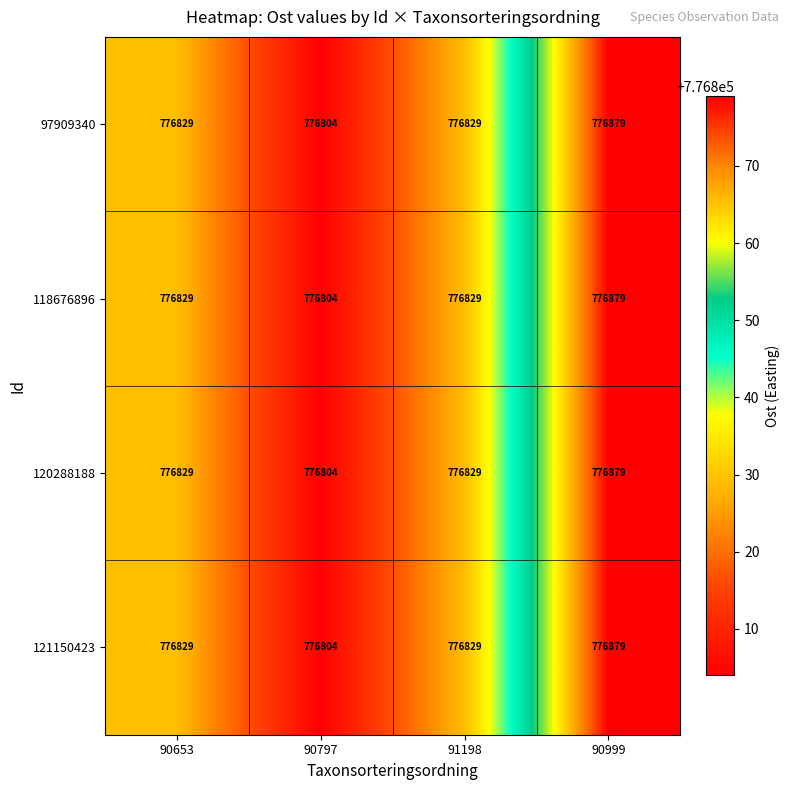

What is the lowest value of the 97909340 series?

776804